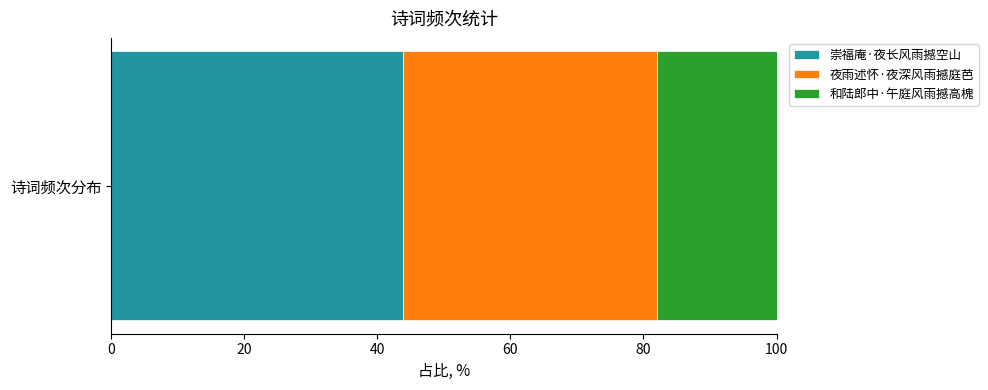

Rank the categories by 崇福庵·夜长风雨撼空山 value from lowest to highest.

诗词频次分布